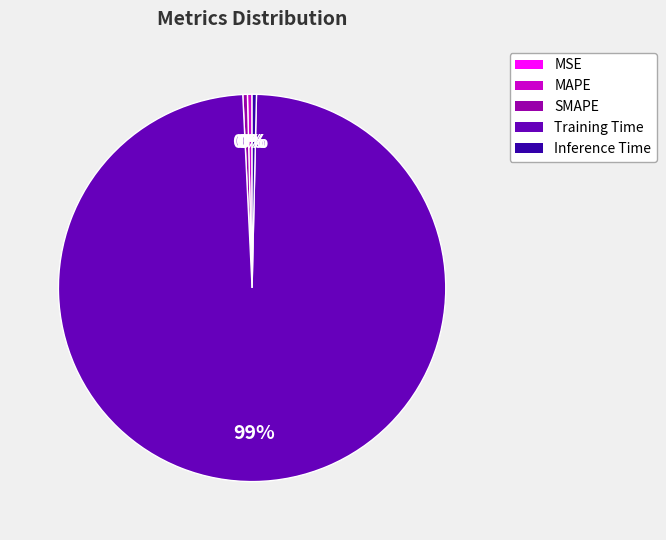

Is the sum of MAPE and Inference Time greater than half?

No